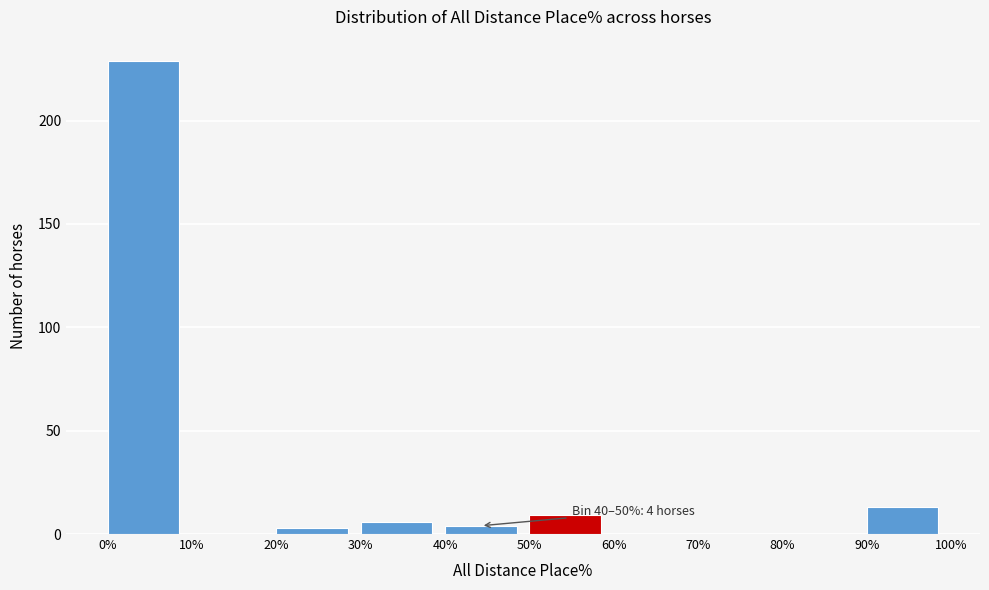

Which range on the x-axis has the tallest bar?

0% to 10%